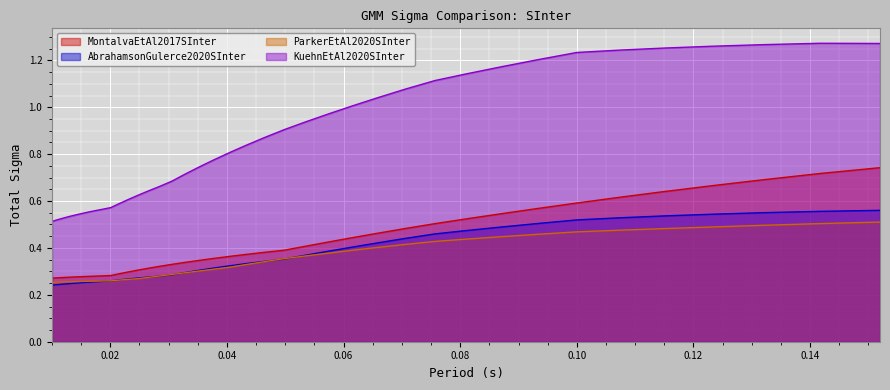

Reading left to right, what are all the values shown in this chart?

MontalvaEtAl2017SInter: 0.3	0.3	0.3	0.3	0.3	0.3	0.3	0.3	0.3	0.3	0.3	0.3	0.3	0.3	0.3	0.3	0.3	0.3	0.3	0.4	0.4	0.4	0.4	0.4	0.4	0.4	0.4	0.5	0.5	0.5	0.5	0.5	0.6	0.6	0.6	0.6	0.7	0.7	0.7	0.7
AbrahamsonGulerce2020SInter: 0.2	0.2	0.2	0.2	0.2	0.3	0.3	0.3	0.3	0.3	0.3	0.3	0.3	0.3	0.3	0.3	0.3	0.3	0.3	0.3	0.3	0.3	0.3	0.4	0.4	0.4	0.4	0.4	0.4	0.5	0.5	0.5	0.5	0.5	0.5	0.5	0.5	0.6	0.6	0.6
ParkerEtAl2020SInter: 0.3	0.3	0.3	0.3	0.3	0.3	0.3	0.3	0.3	0.3	0.3	0.3	0.3	0.3	0.3	0.3	0.3	0.3	0.3	0.3	0.3	0.3	0.3	0.4	0.4	0.4	0.4	0.4	0.4	0.4	0.4	0.4	0.5	0.5	0.5	0.5	0.5	0.5	0.5	0.5
KuehnEtAl2020SInter: 0.5	0.5	0.5	0.5	0.5	0.5	0.5	0.6	0.6	0.6	0.6	0.6	0.6	0.6	0.6	0.7	0.7	0.7	0.7	0.8	0.8	0.8	0.9	0.9	0.9	1.0	1.0	1.0	1.1	1.1	1.1	1.2	1.2	1.2	1.2	1.3	1.3	1.3	1.3	1.3